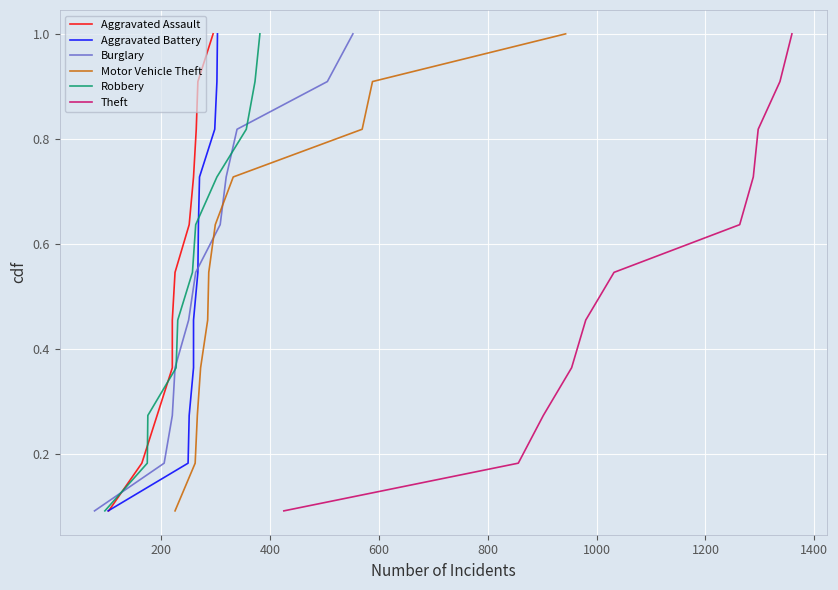

What is the minimum value shown in the chart?

0.1